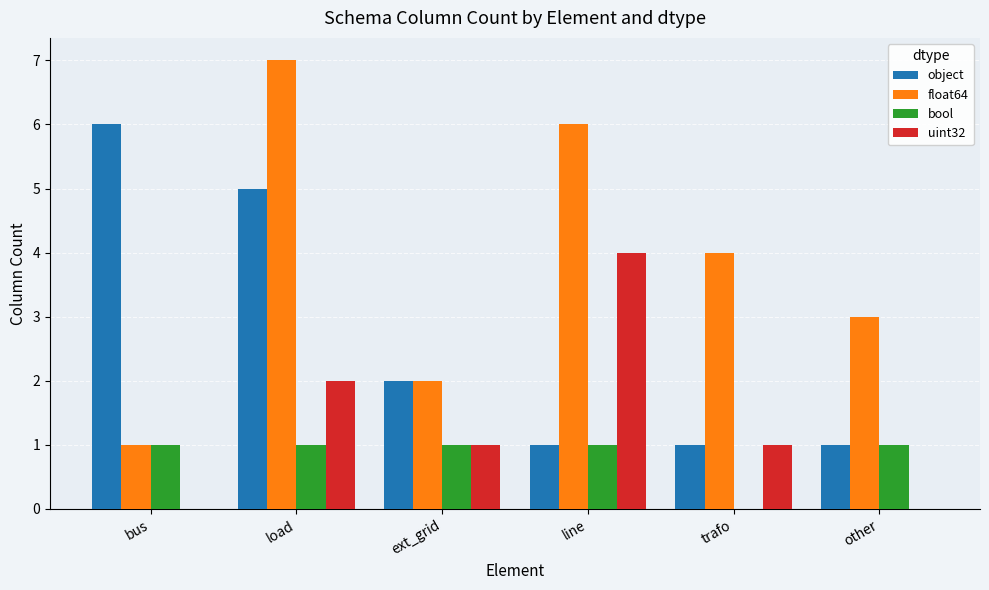

What is the maximum value shown in the chart?

7